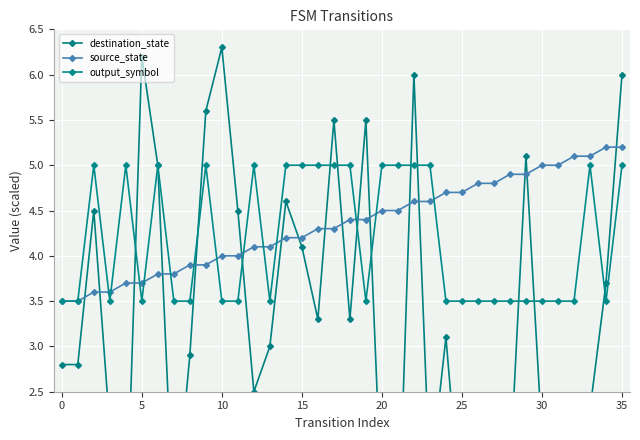

Is the value of output_symbol at 13 greater than the value of destination_state at 30?

Yes